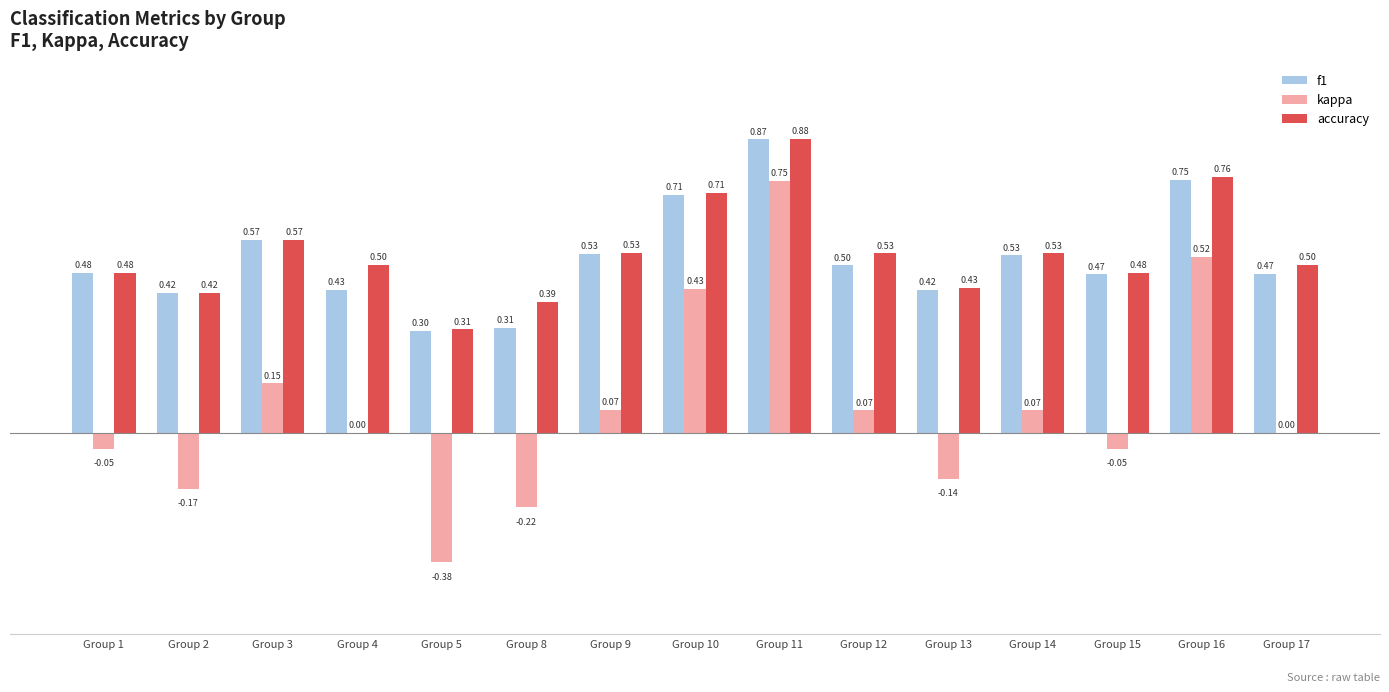

Between Group 5 and Group 17, which series saw the biggest shift?

kappa